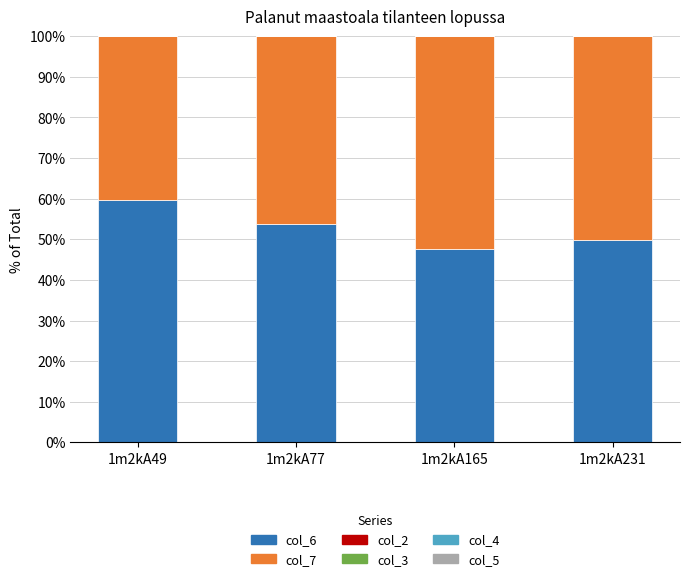

Reading left to right, what are the values for col_6?

1m2kA49=59.7	1m2kA77=53.7	1m2kA165=47.7	1m2kA231=50.0